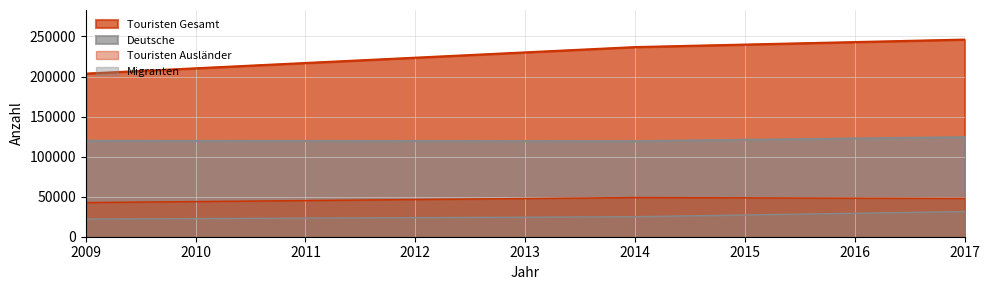

What is the difference between the highest and lowest values at 2014?

211797